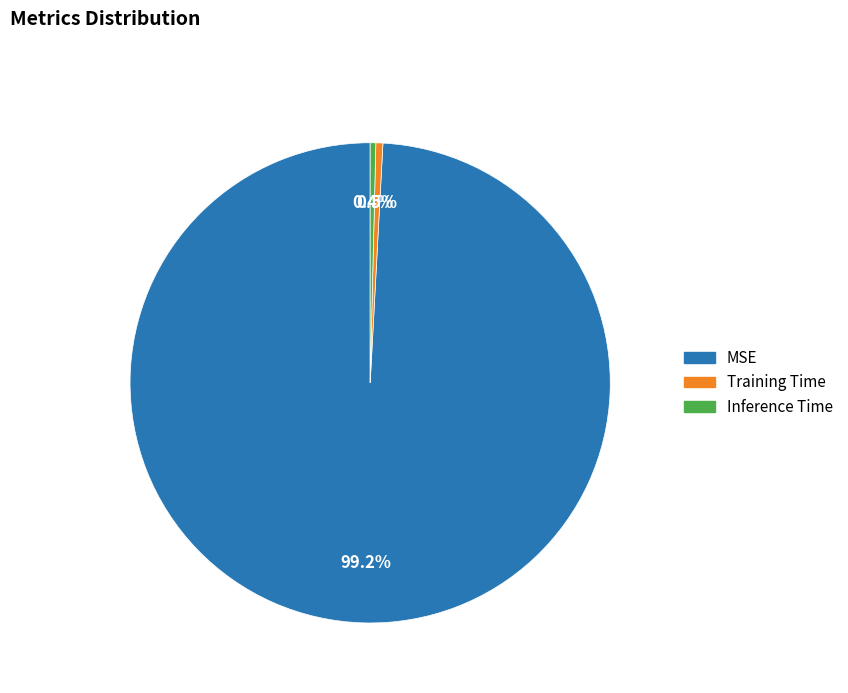

Is it true that Training Time is 8% of the pie?

False